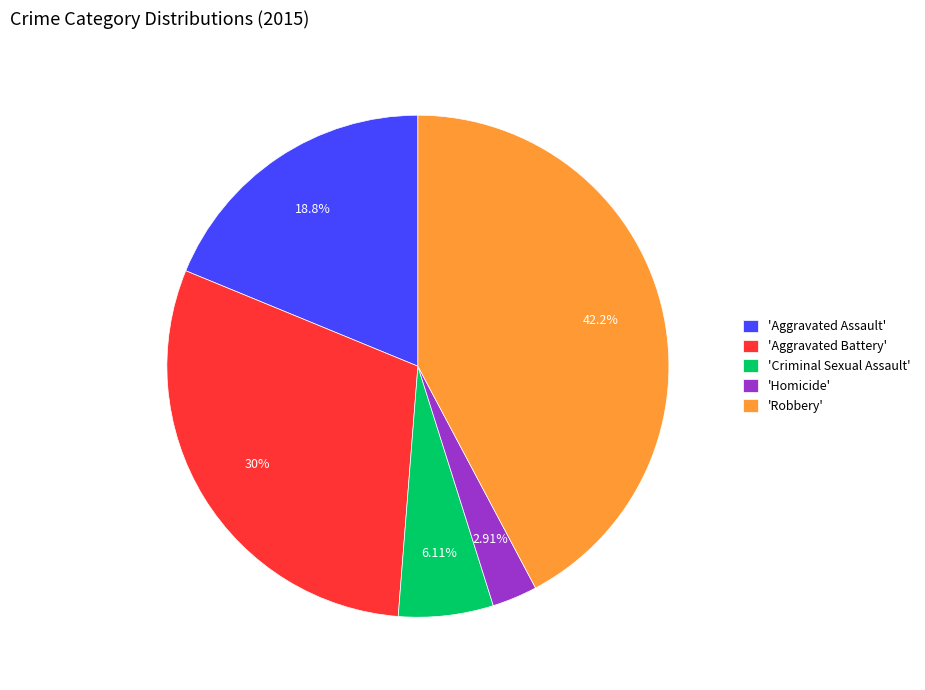

Is 'Aggravated Assault' the majority of the pie?

No